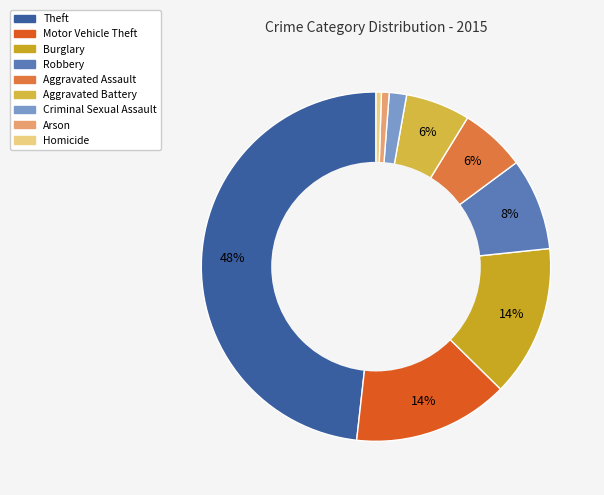

What is the ratio of the value at Motor Vehicle Theft to the value at Robbery?

1.7